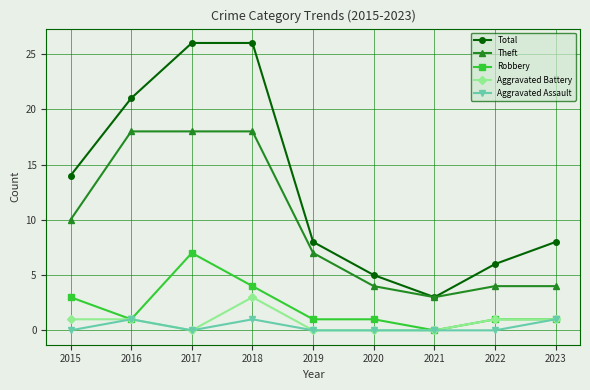

How many categories are shown in the chart?

9